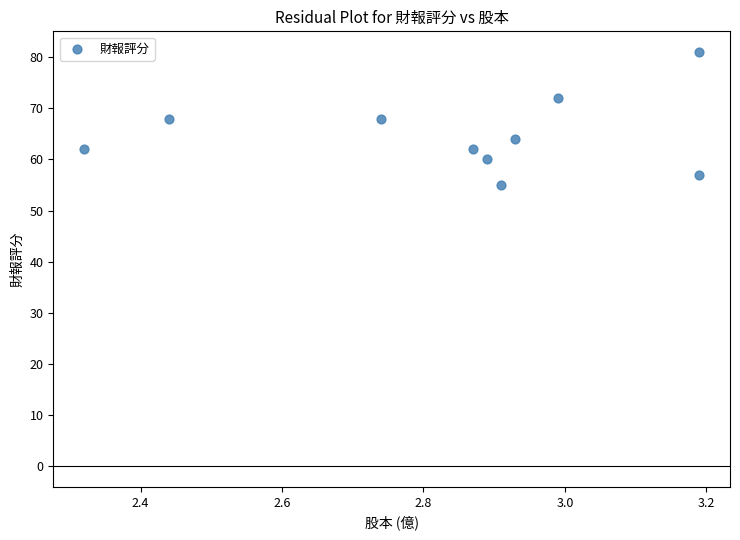

What is the range of Y values (max minus min)?

26